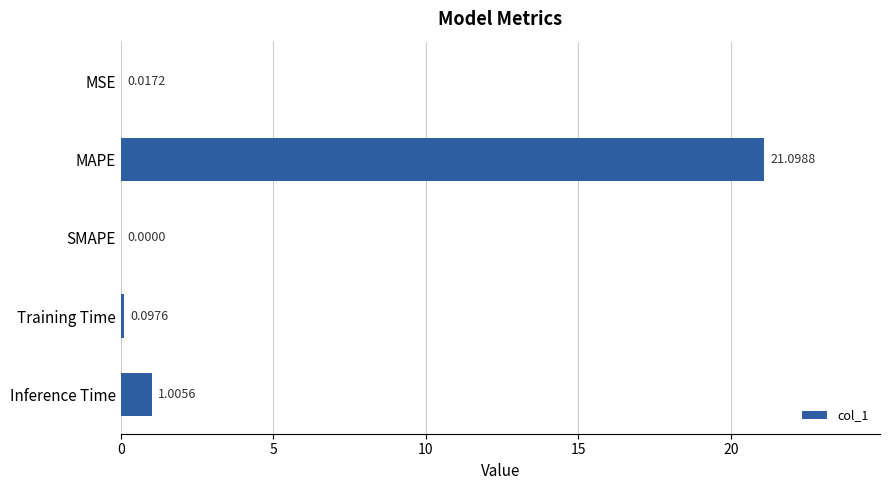

At which category does the chart reach its peak across all series?

MAPE